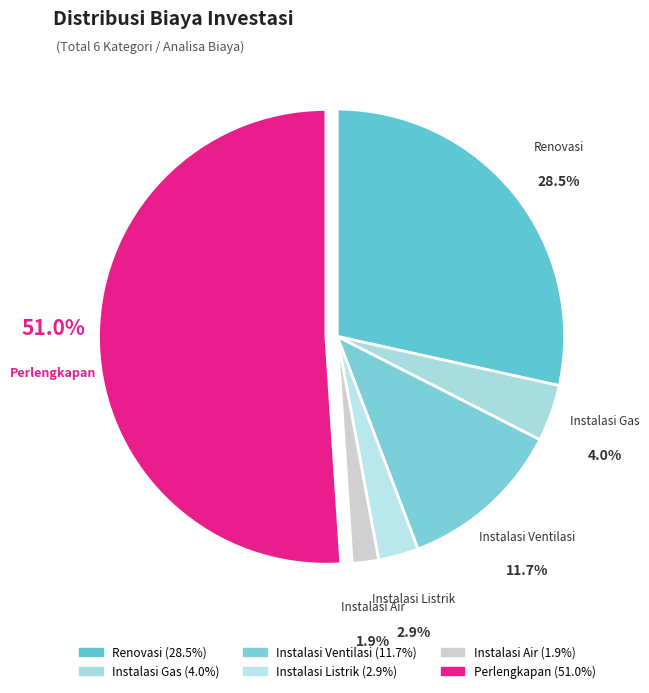

What percentage is the Instalasi Listrik slice, to the nearest percent?

3%